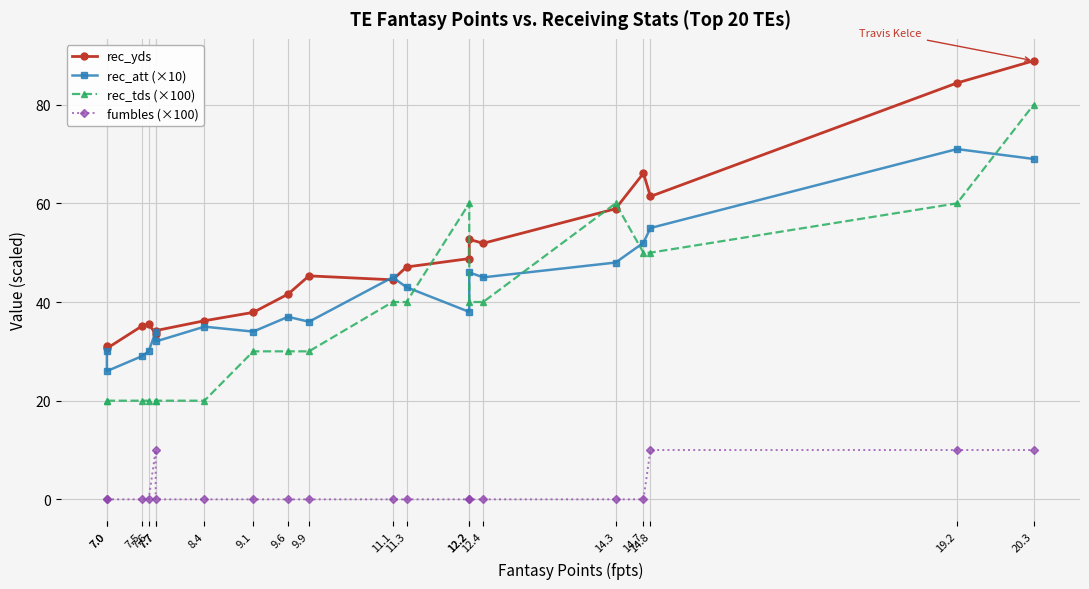

At which category does the chart reach its peak across all series?

20.3